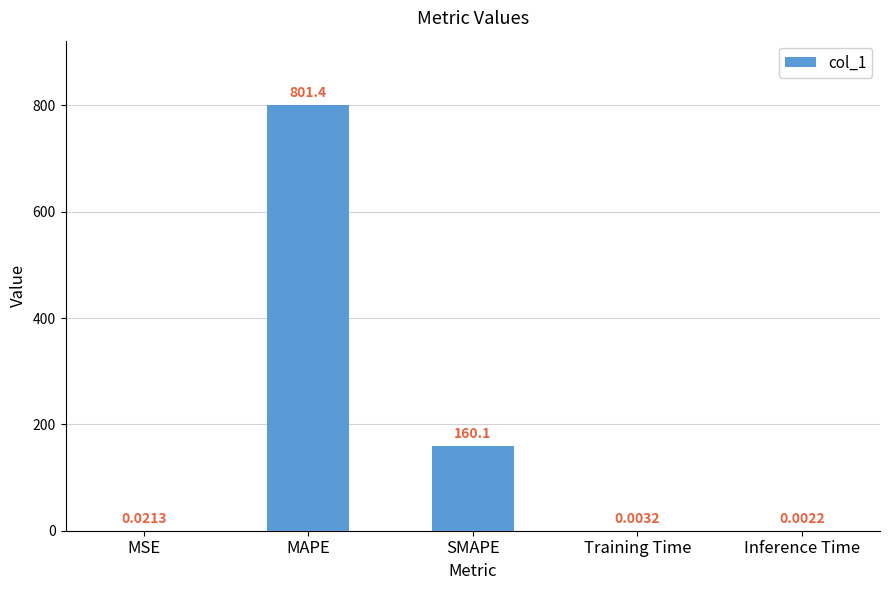

Are the bars horizontal?

No